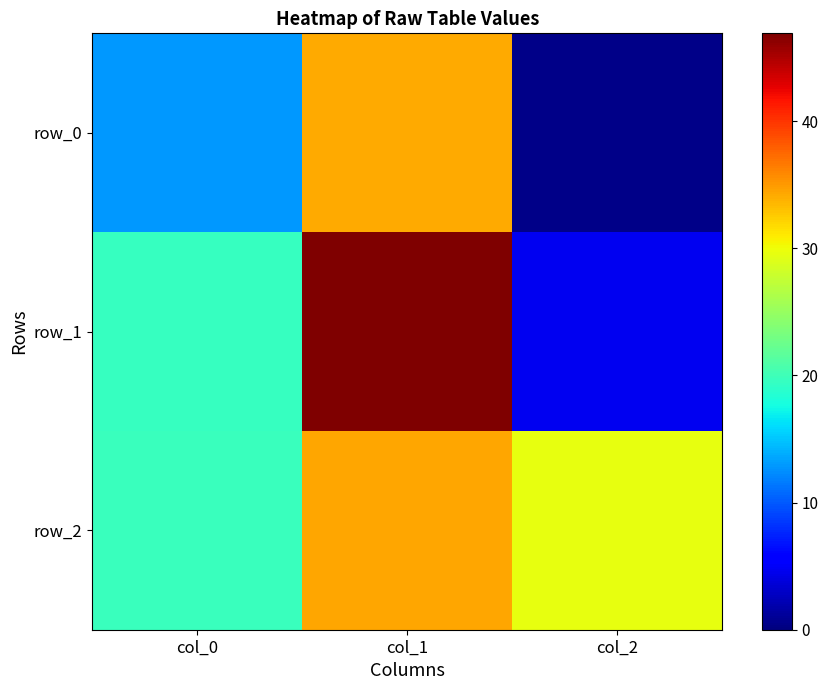

Which category has the highest value across all series?

col_1